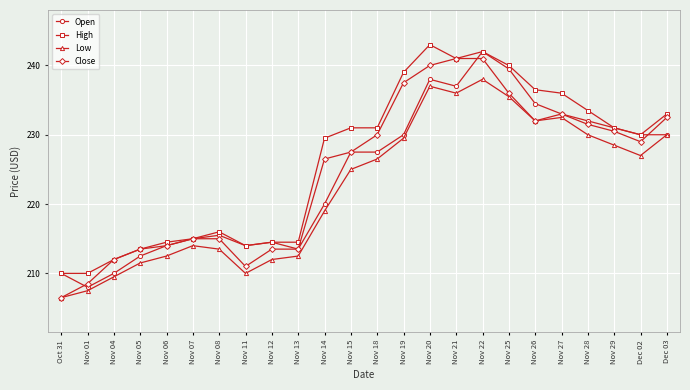

Reading left to right, list all the values displayed in this chart.

Open: 210.0	208.0	210.0	212.5	214.0	215.0	215.5	214.0	214.5	213.5	220.0	227.5	227.5	230.0	238.0	237.0	242.0	239.5	234.5	233.0	232.0	231.0	230.0	230.0
High: 210.0	210.0	212.0	213.5	214.5	215.0	216.0	214.0	214.5	214.5	229.5	231.0	231.0	239.0	243.0	241.0	242.0	240.0	236.5	236.0	233.5	231.0	230.0	233.0
Low: 206.5	207.5	209.5	211.5	212.5	214.0	213.5	210.0	212.0	212.5	219.0	225.0	226.5	229.5	237.0	236.0	238.0	235.5	232.0	232.5	230.0	228.5	227.0	230.0
Close: 206.5	208.5	212.0	213.5	214.0	215.0	215.0	211.0	213.5	213.5	226.5	227.5	230.0	237.5	240.0	241.0	241.0	236.0	232.0	233.0	231.5	230.5	229.0	232.5